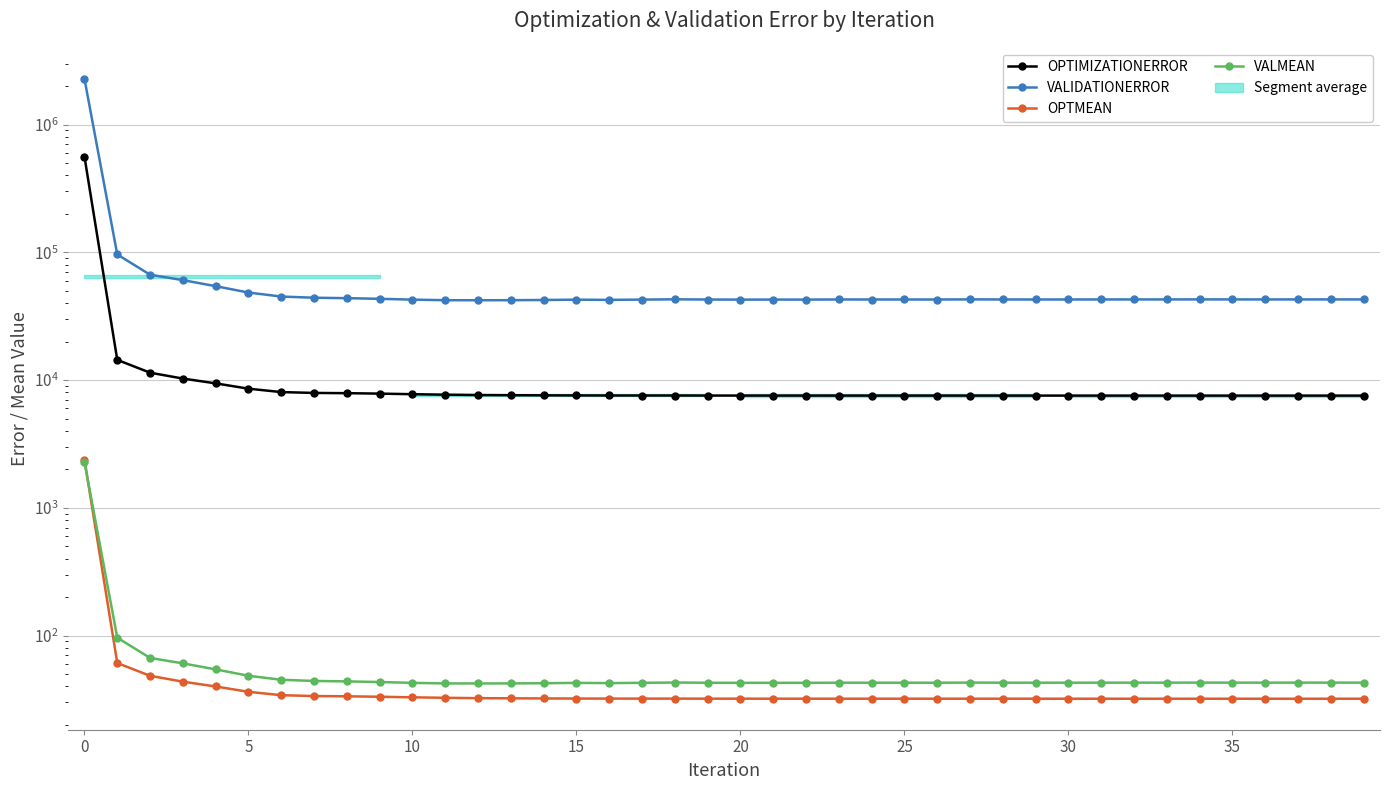

What is the value of the OPTMEAN point at the 4th from the left?

43.6